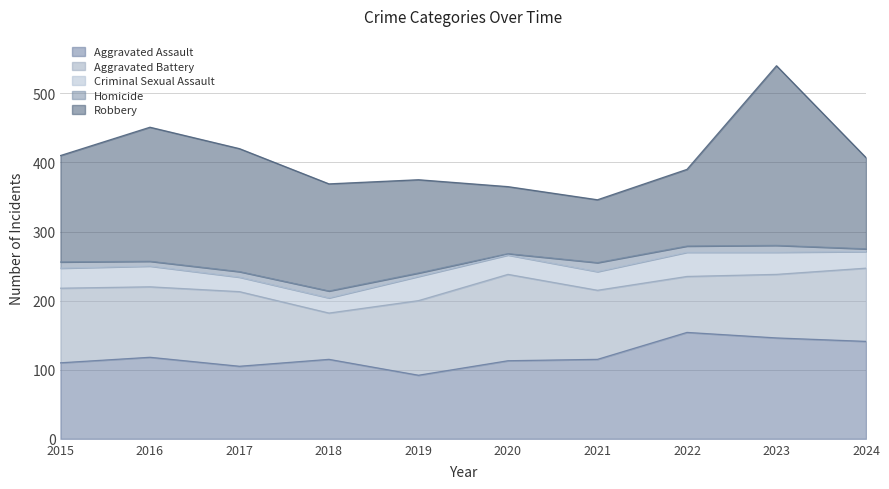

What is the spread (max minus min) of values at 2016?

187